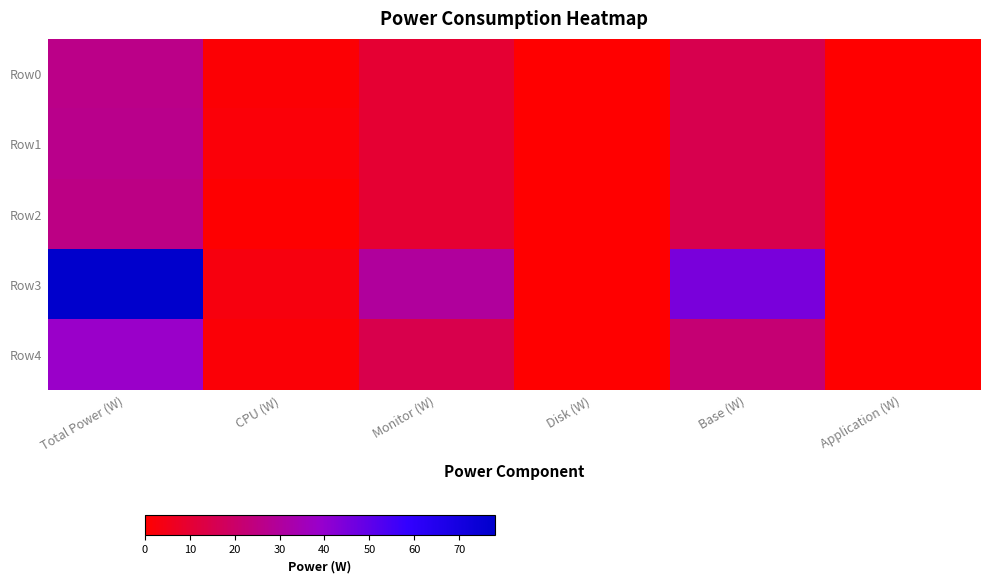

Between Total Power (W) and Base (W), which series saw the biggest shift?

Row3